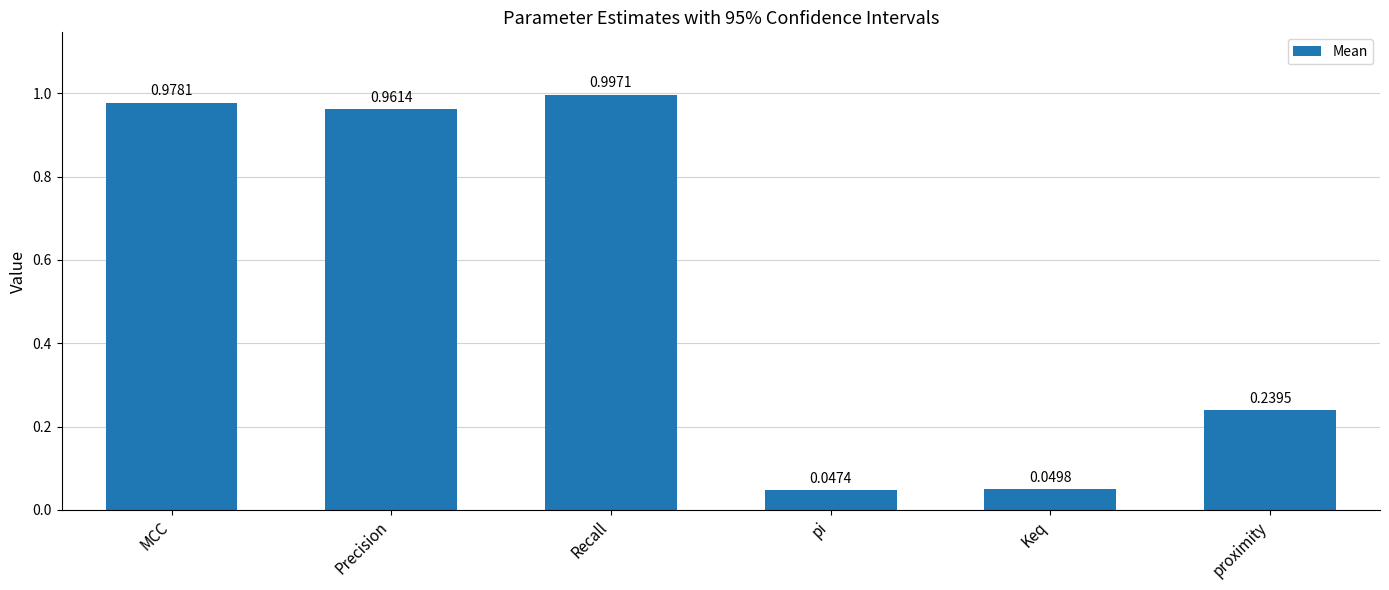

At which category does the chart reach its peak across all series?

Recall